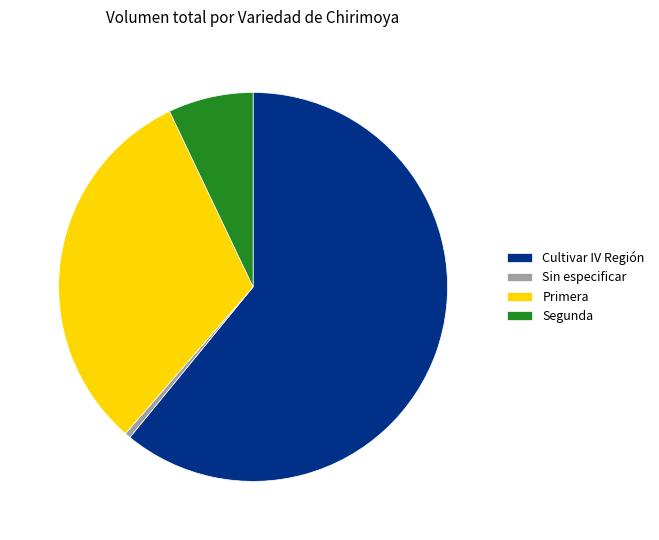

How many segments does this pie chart have?

4